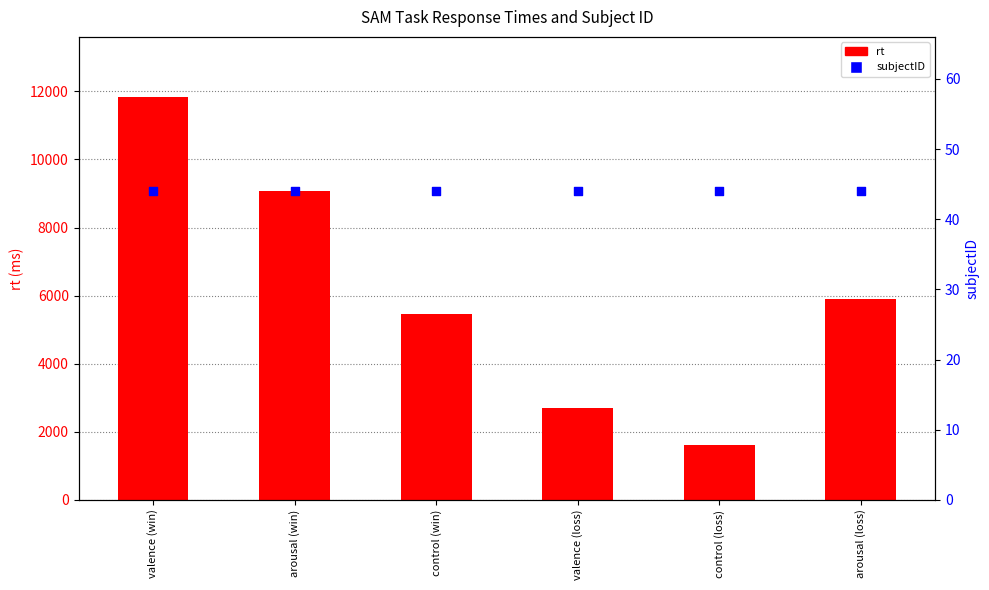

Which series reaches the minimum Y coordinate?

subjectID